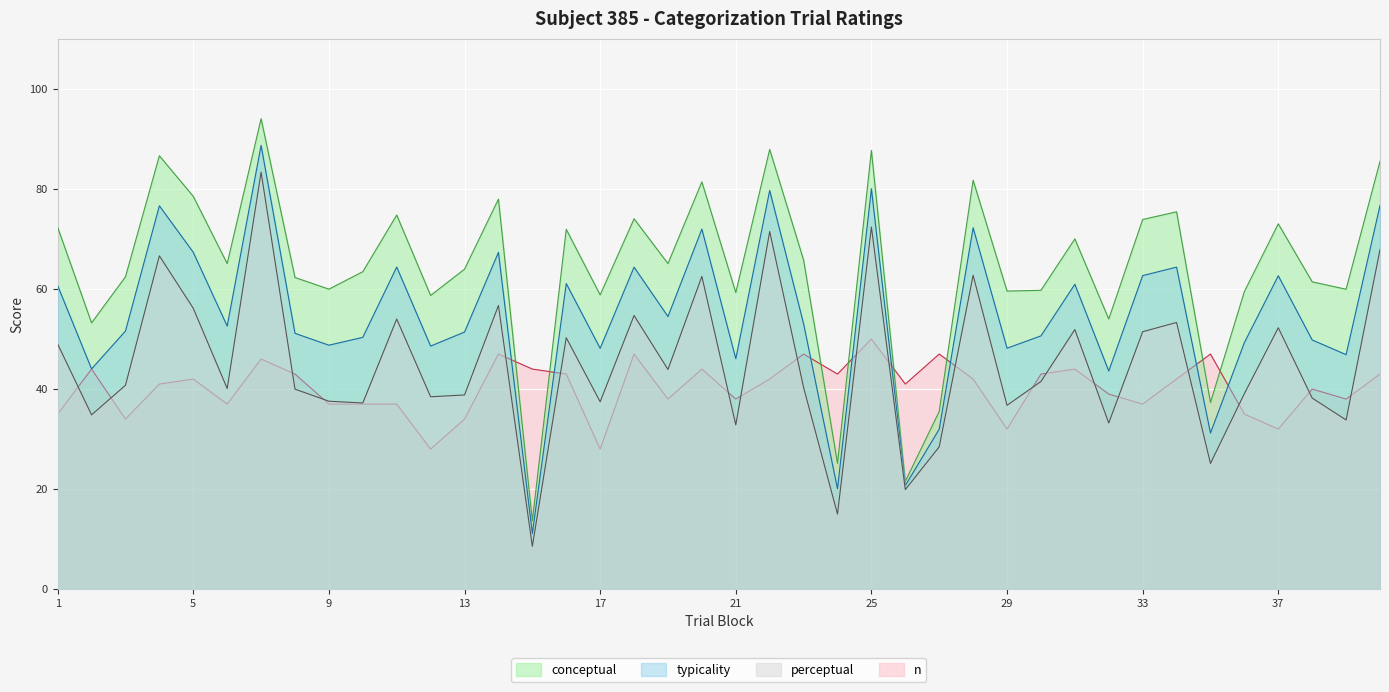

List the series in order of their peak value, lowest first.

n, perceptual, typicality, conceptual